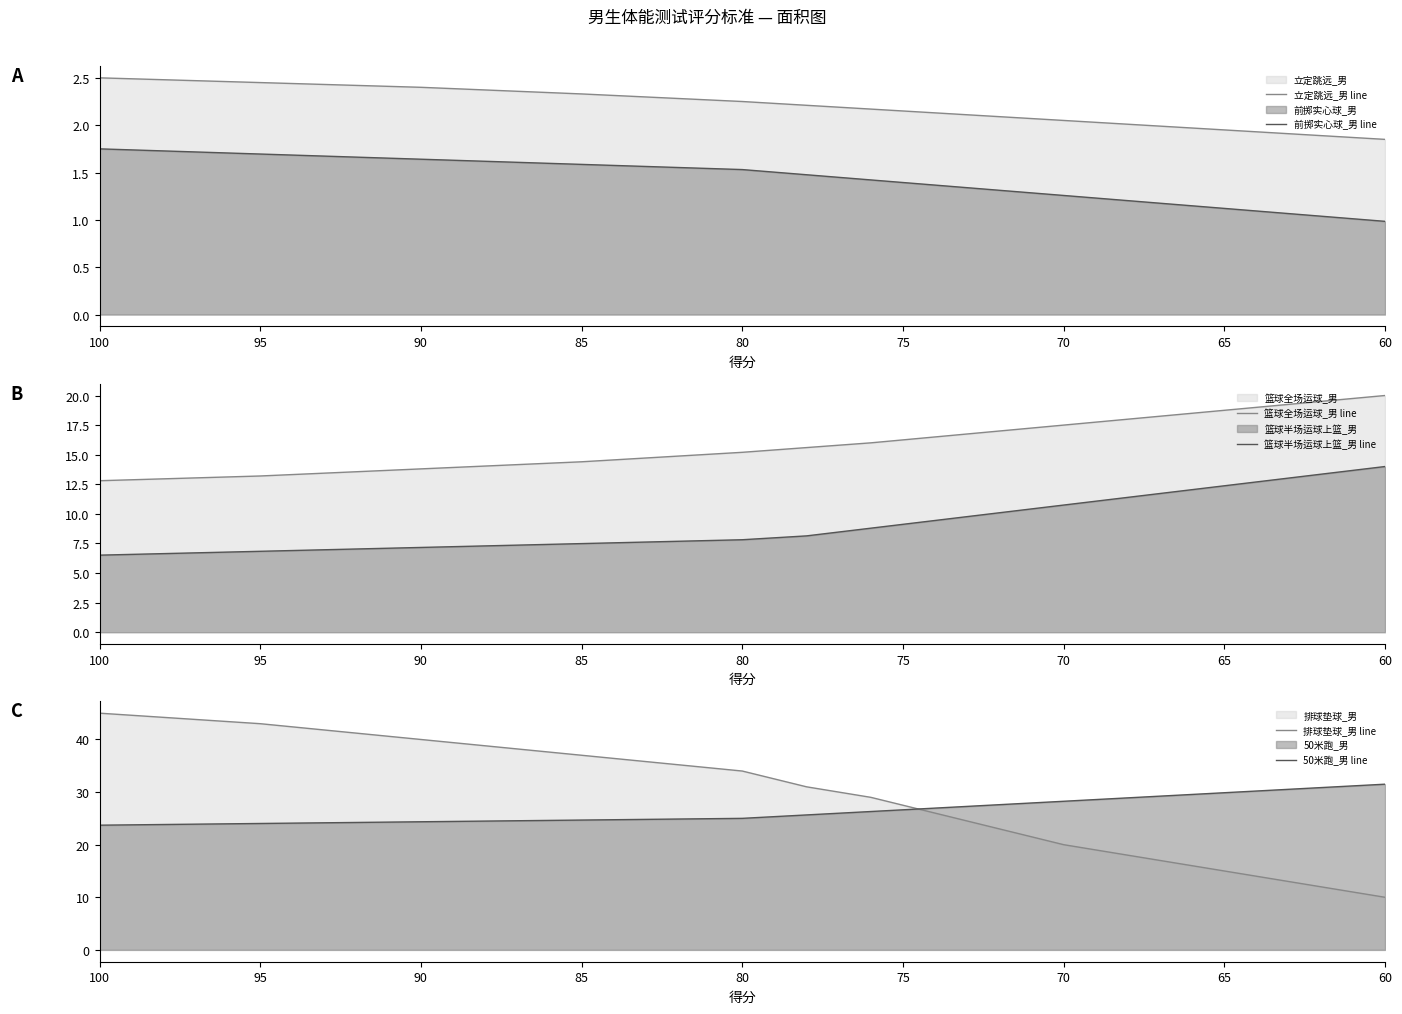

At how many categories does at least one series exceed 44?

1